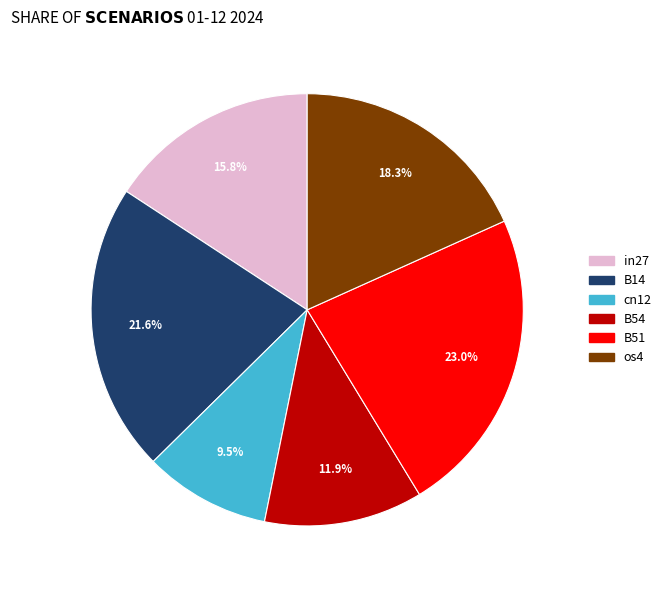

Count the number of slices in the pie.

6